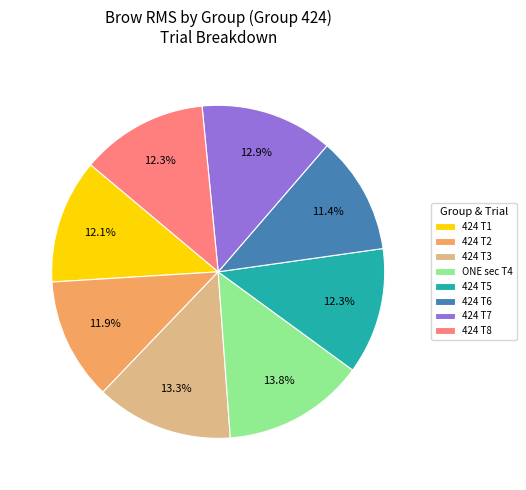

Does ONE sec T4 account for over 50% of the chart?

No